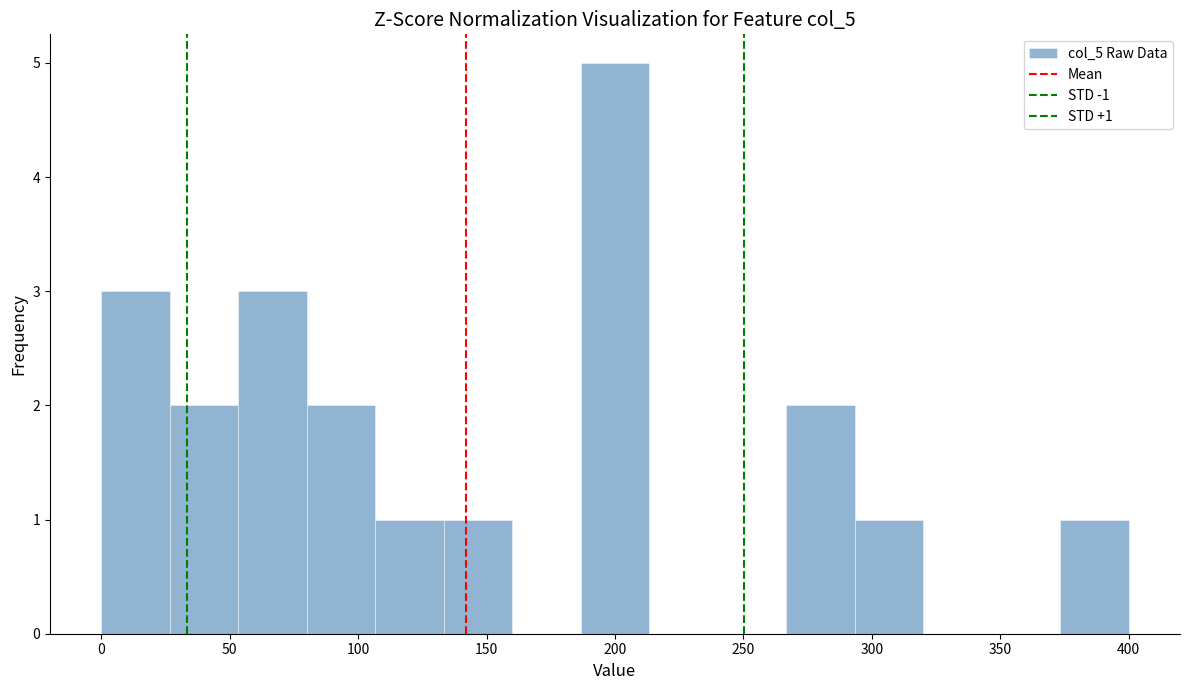

Over which range of the x-axis is the bar tallest?

185 to 215